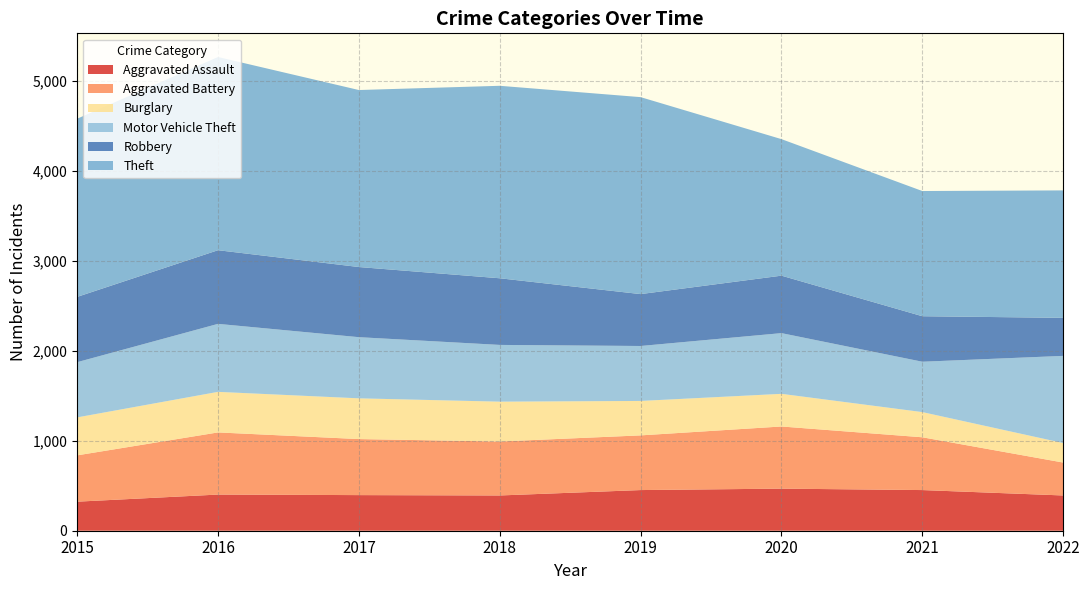

Reading left to right, extract all data points from this chart.

Aggravated Assault: 323	402	396	392	452	468	452	392
Aggravated Battery: 515	691	623	600	608	691	587	366
Burglary: 422	451	453	443	383	363	280	217
Motor Vehicle Theft: 614	756	680	631	611	675	560	969
Robbery: 726	819	780	741	577	639	506	423
Theft: 1981	2148	1968	2140	2190	1518	1392	1417